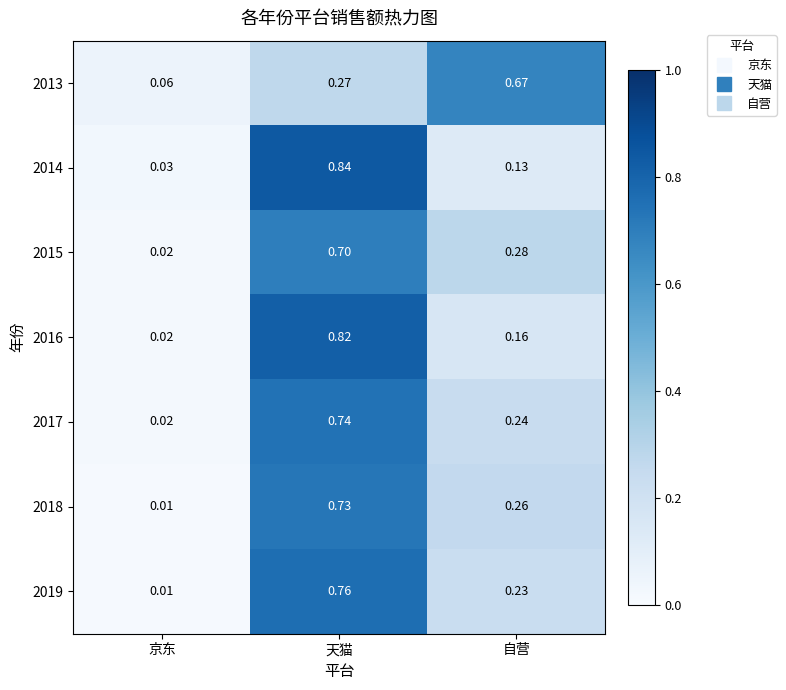

Is the value of 2017 at 天猫 greater than the value of 2013 at 京东?

Yes